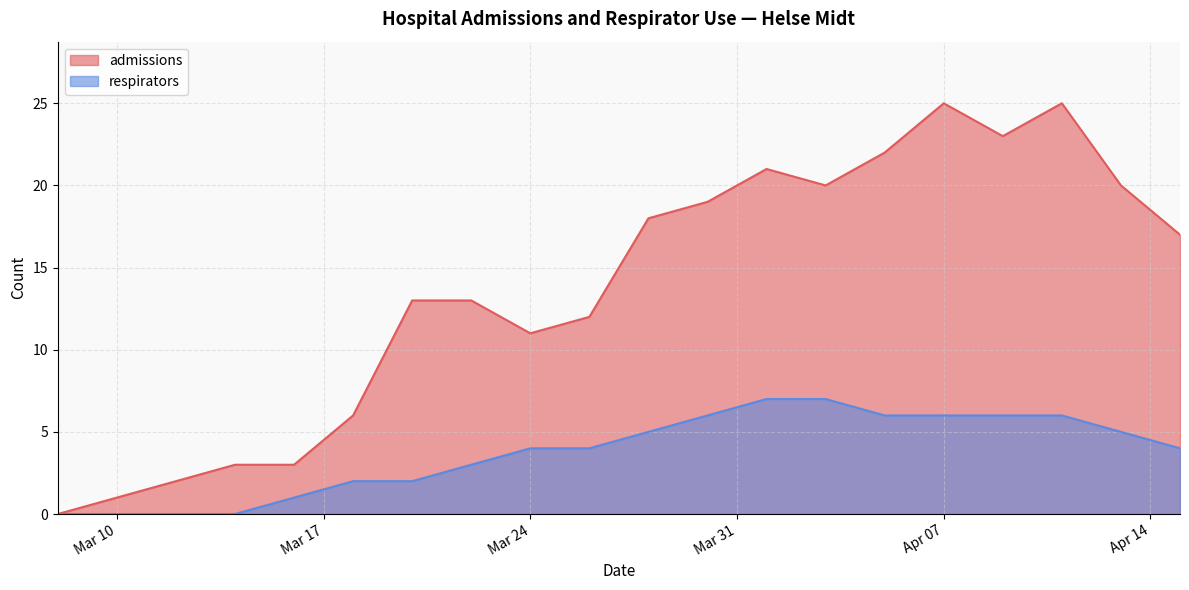

Does the chart have visible grid lines?

Yes